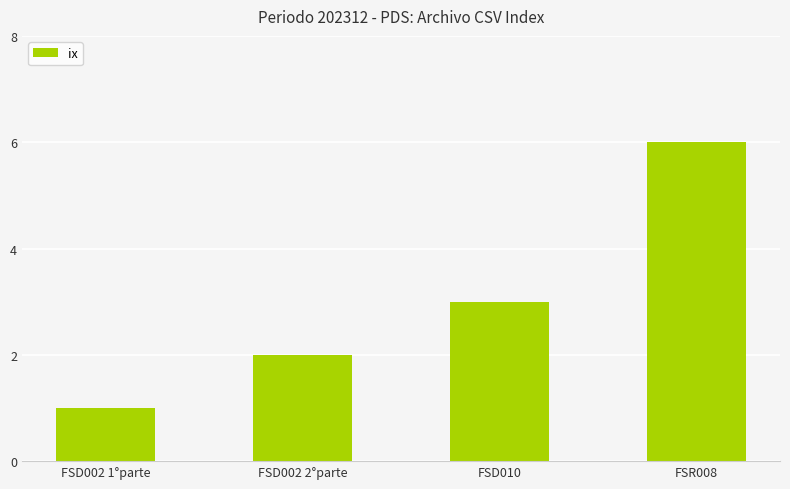

List the labels in order of value, smallest first.

FSD002 1°parte, FSD002 2°parte, FSD010, FSR008